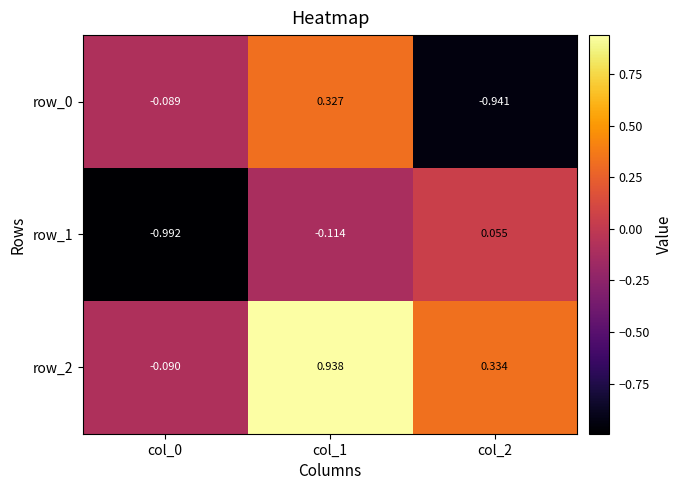

What is the difference between the maximum and second lowest values in the row_0 series?

0.4